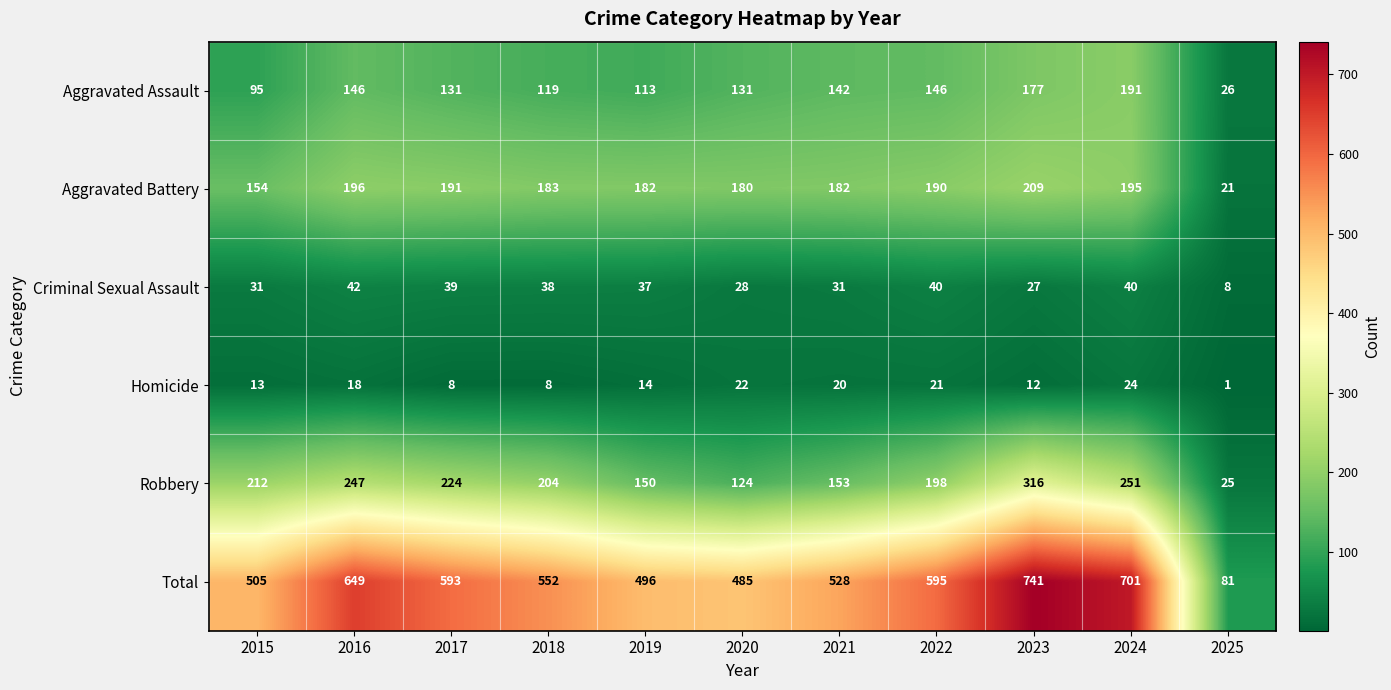

What is the sum of all Aggravated Assault values?

1417